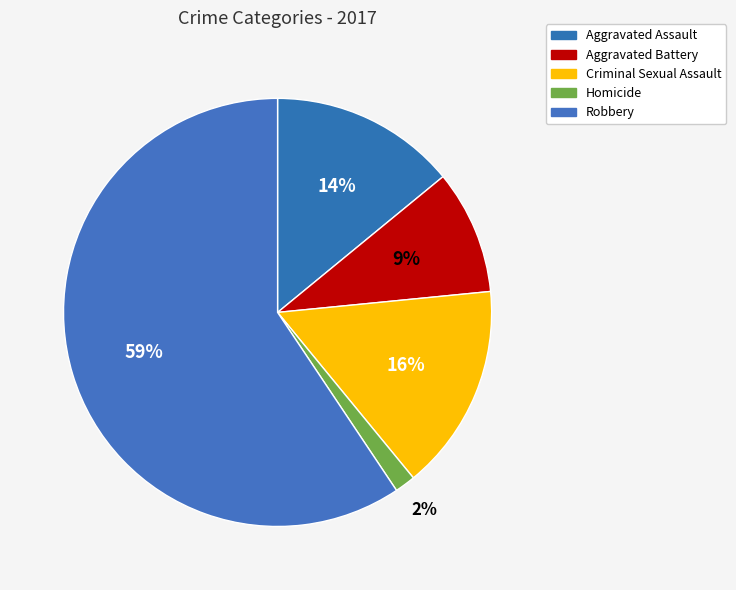

Which category has the biggest portion of the pie?

Robbery